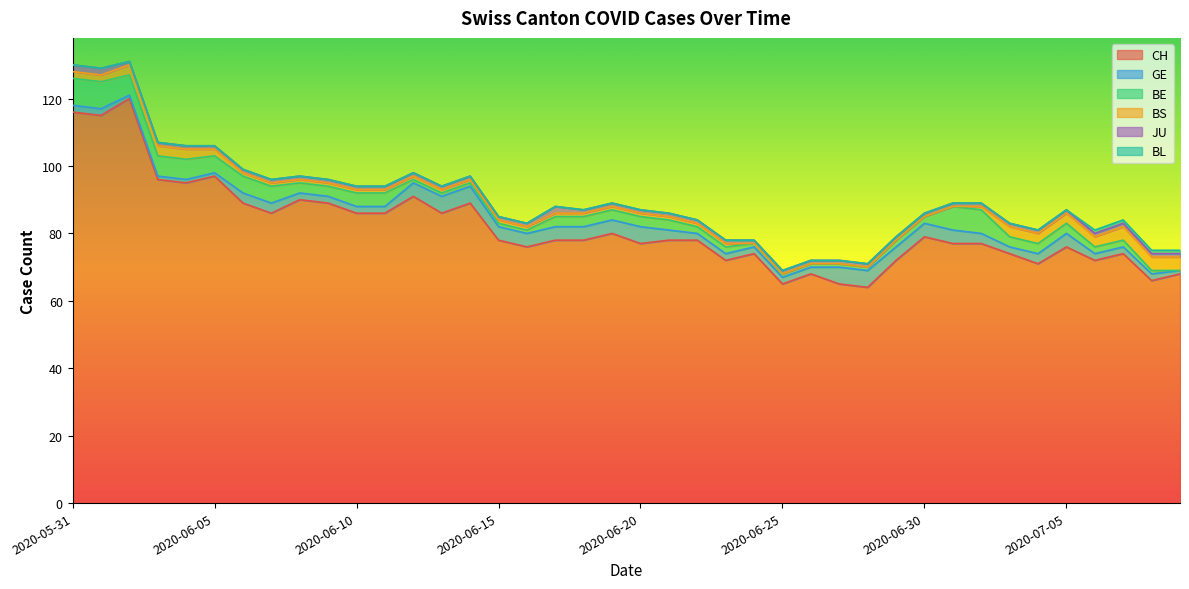

At 2020-07-02, list the series in order from largest to smallest.

CH, BE, GE, BS, JU, BL